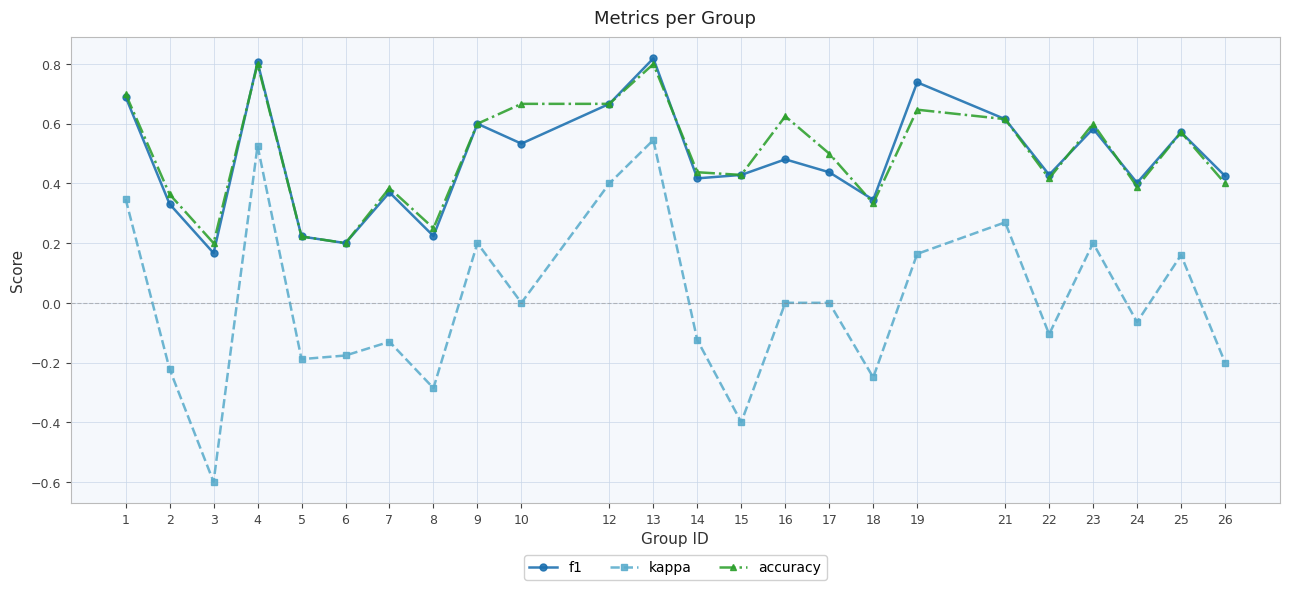

True or false: f1 and accuracy intersect in this chart.

True